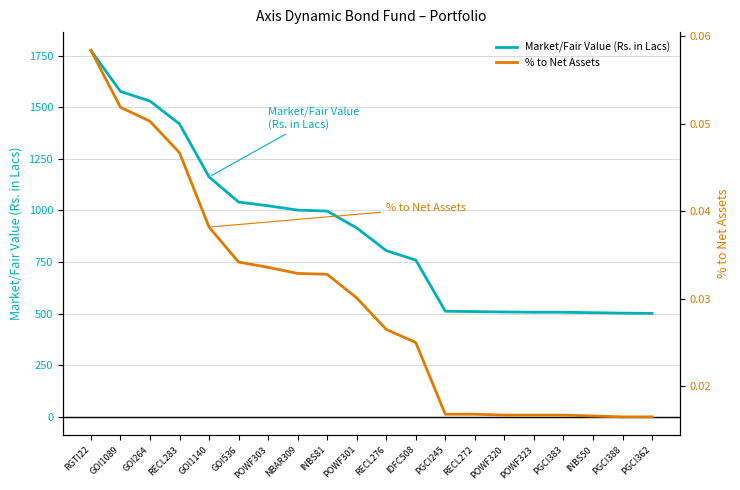

Does the chart have visible grid lines?

Yes